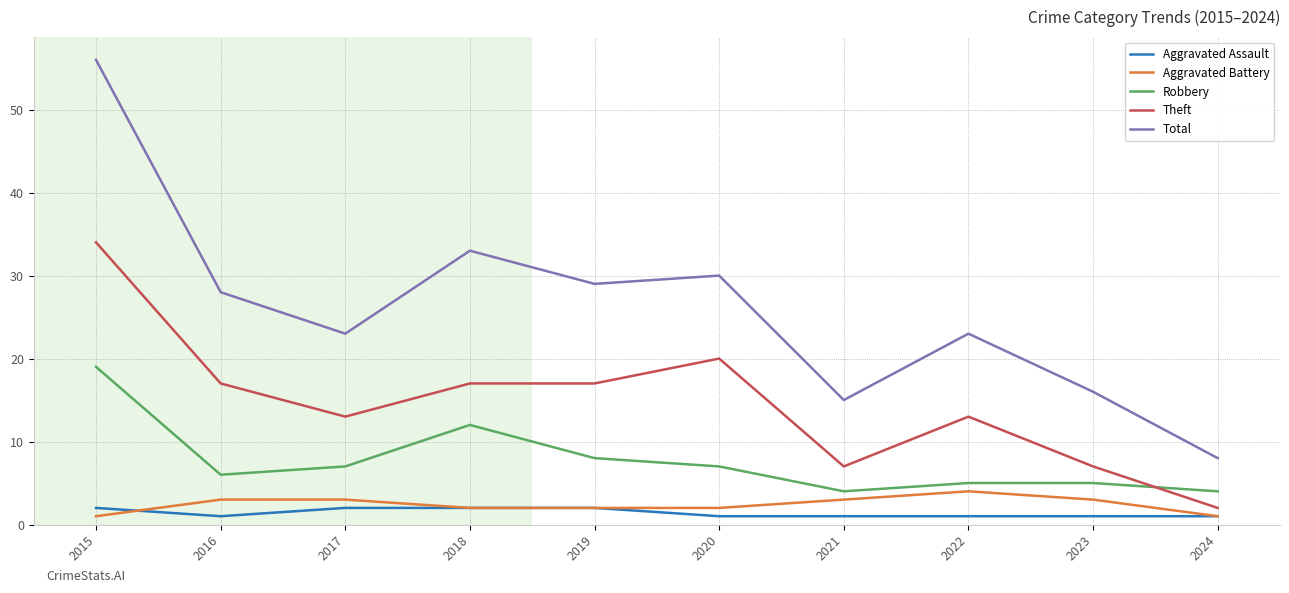

Reading left to right, transcribe all the data shown in this chart.

Aggravated Assault: 2	1	2	2	2	1	1	1	1	1
Aggravated Battery: 1	3	3	2	2	2	3	4	3	1
Robbery: 19	6	7	12	8	7	4	5	5	4
Theft: 34	17	13	17	17	20	7	13	7	2
Total: 56	28	23	33	29	30	15	23	16	8